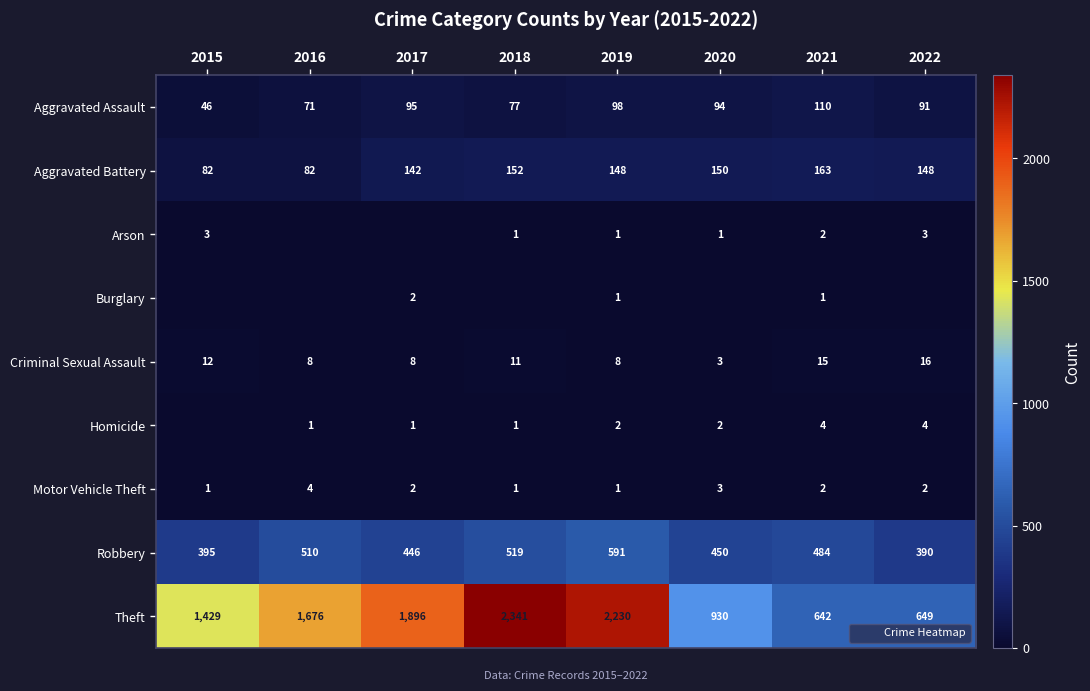

What is the sum of all Theft values?

11793